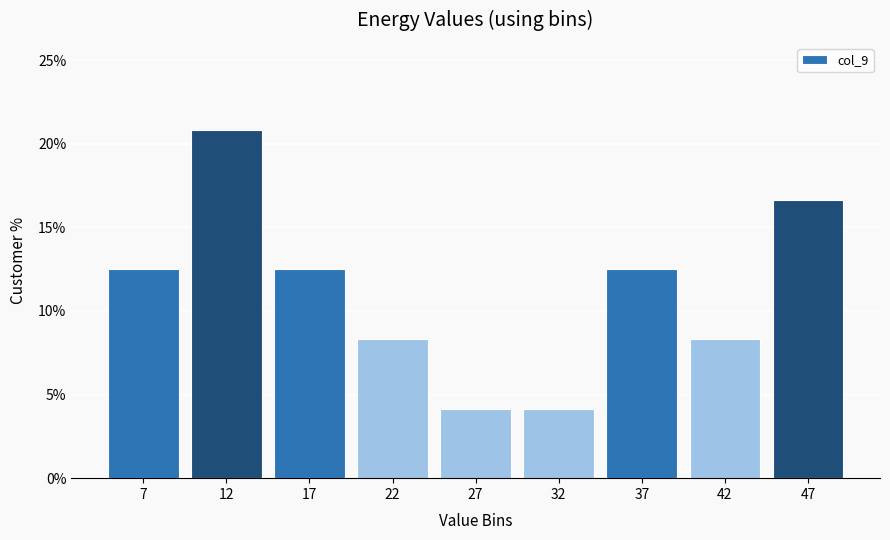

Reading left to right, transcribe all the data shown in this chart.

7=12.5	12=20.8	17=12.5	22=8.3	27=4.2	32=4.2	37=12.5	42=8.3	47=16.7